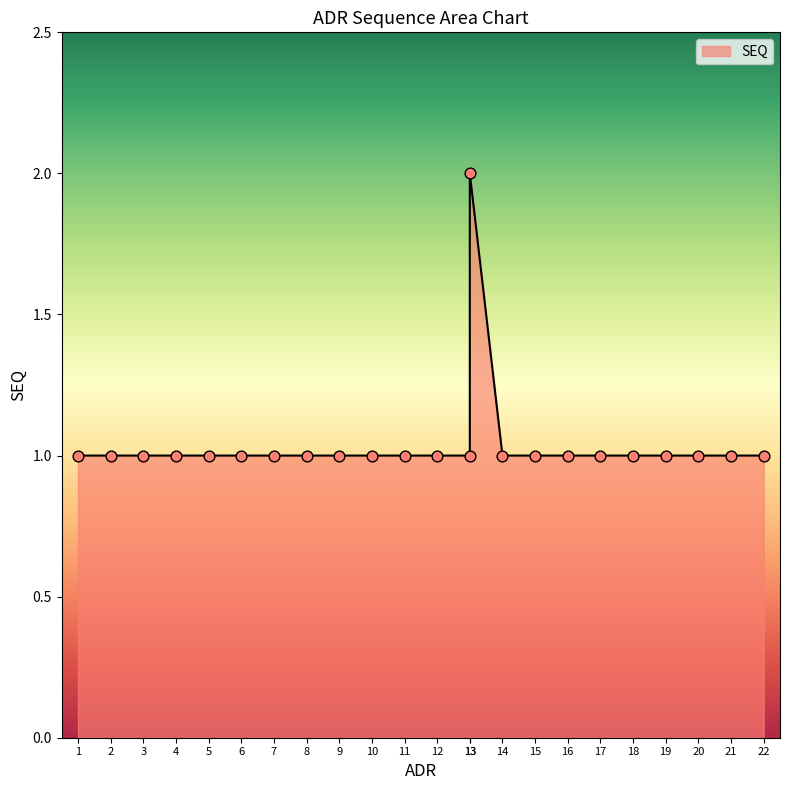

Approximately how many times larger is the value at 19 compared to 12?

1.0